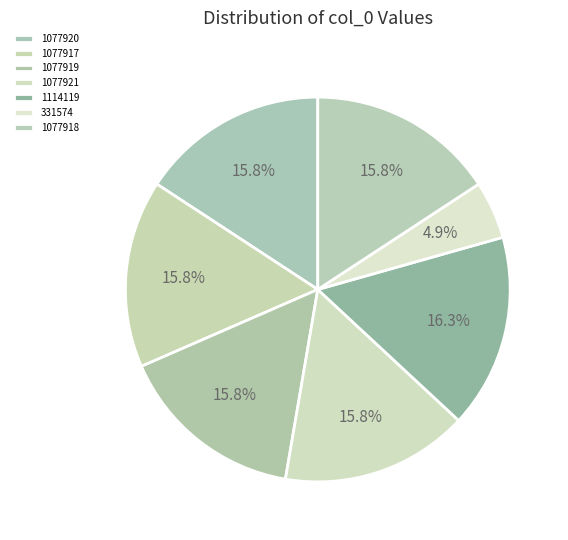

What is the ratio of the value at 331574 to the value at 1077920?

0.3